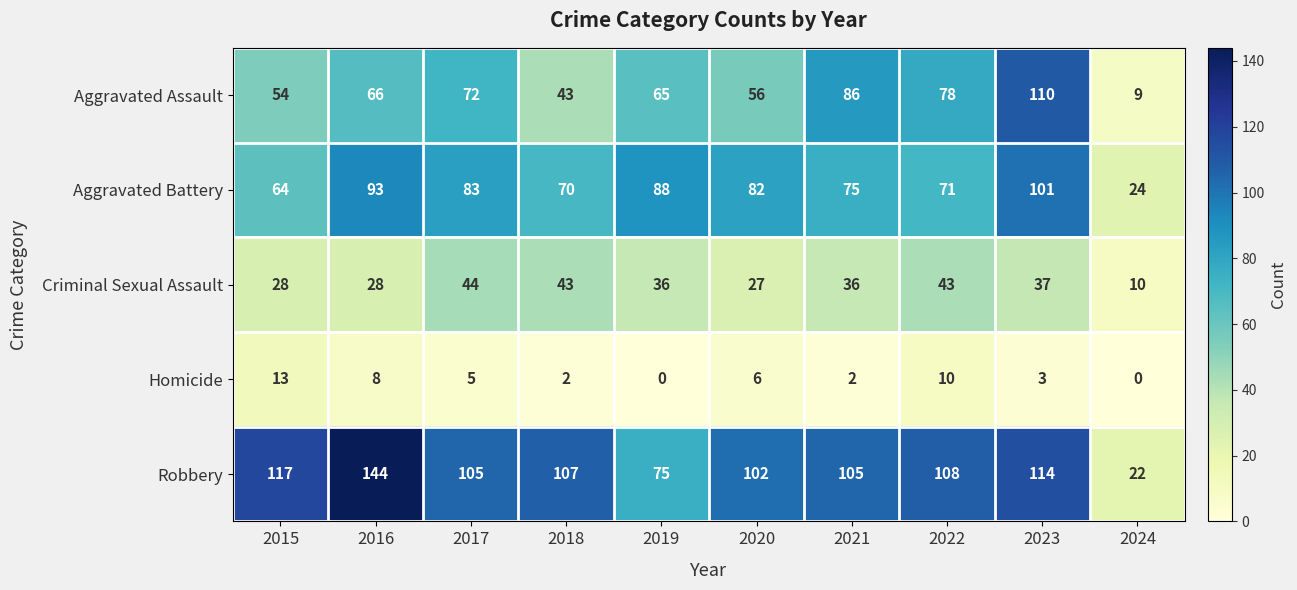

Where does the Homicide series first go above 5?

2015